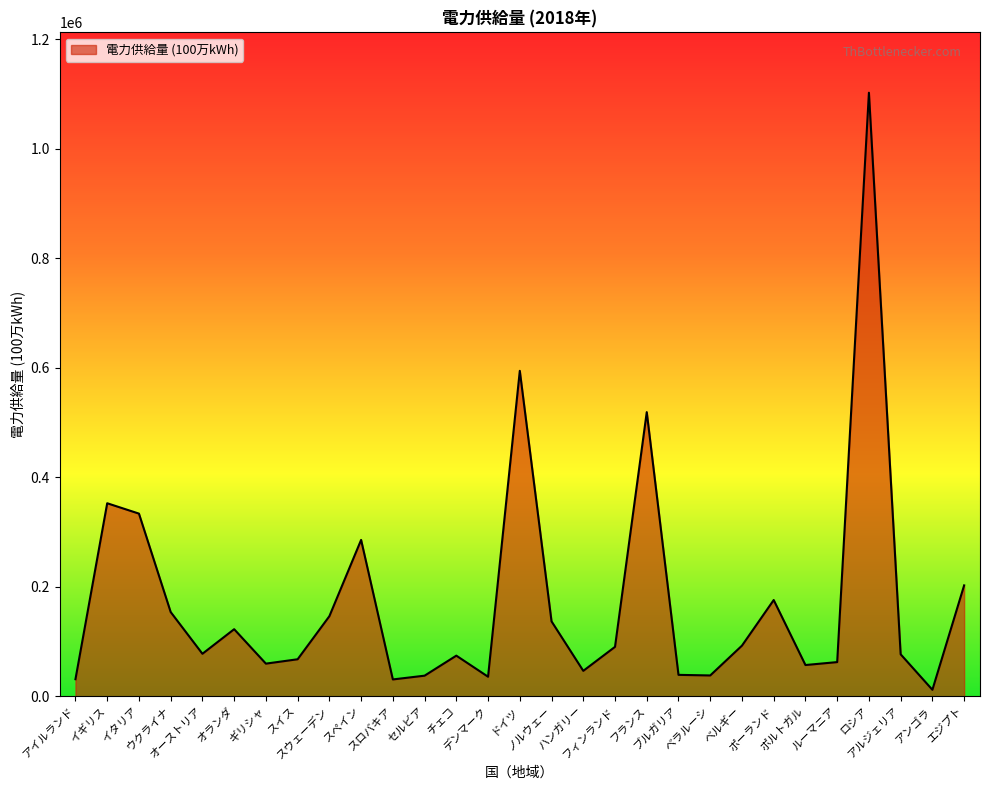

How many lines are shown in the chart?

1